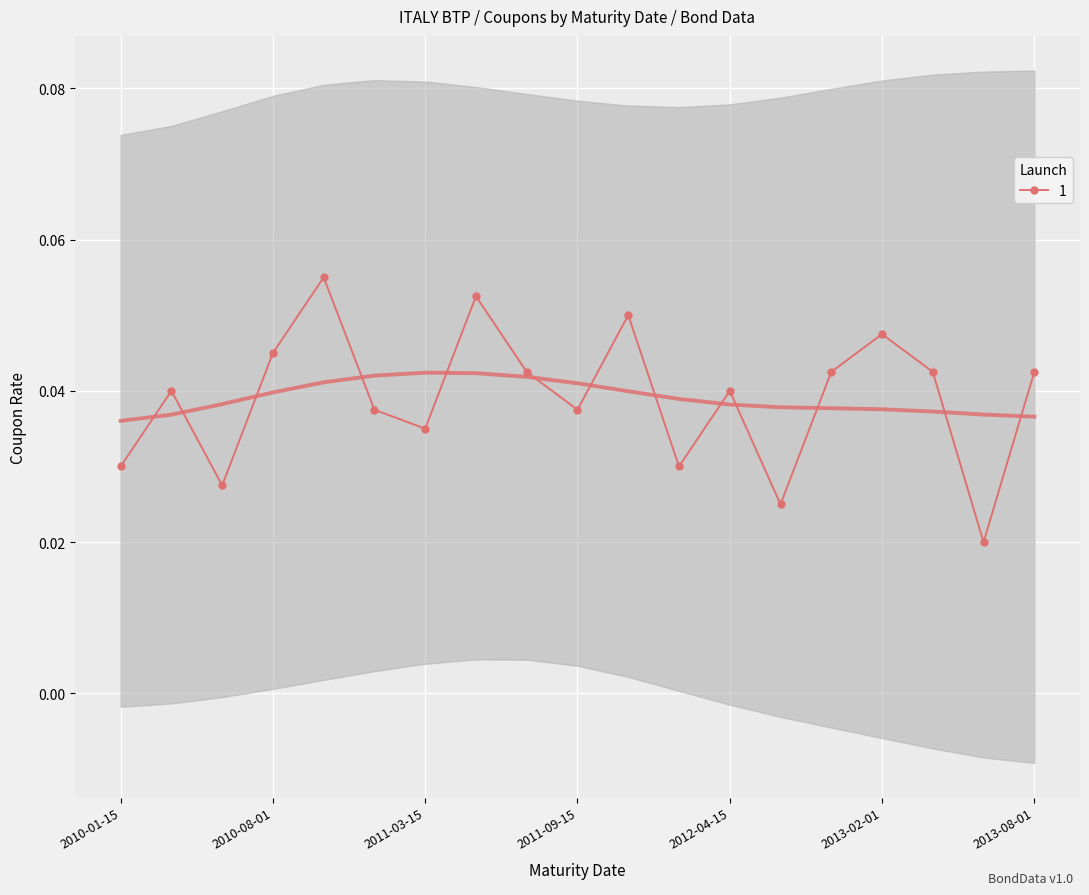

Reading left to right, transcribe all the data shown in this chart.

2010-01-15=0.0	2010-03-01=0.0	2010-06-15=0.0	2010-08-01=0.0	2010-11-01=0.1	2011-02-01=0.0	2011-03-15=0.0	2011-08-01=0.1	2011-09-01=0.0	2011-09-15=0.0	2012-02-01=0.1	2012-03-01=0.0	2012-04-15=0.0	2012-07-01=0.0	2012-10-15=0.0	2013-02-01=0.0	2013-04-15=0.0	2013-06-01=0.0	2013-08-01=0.0